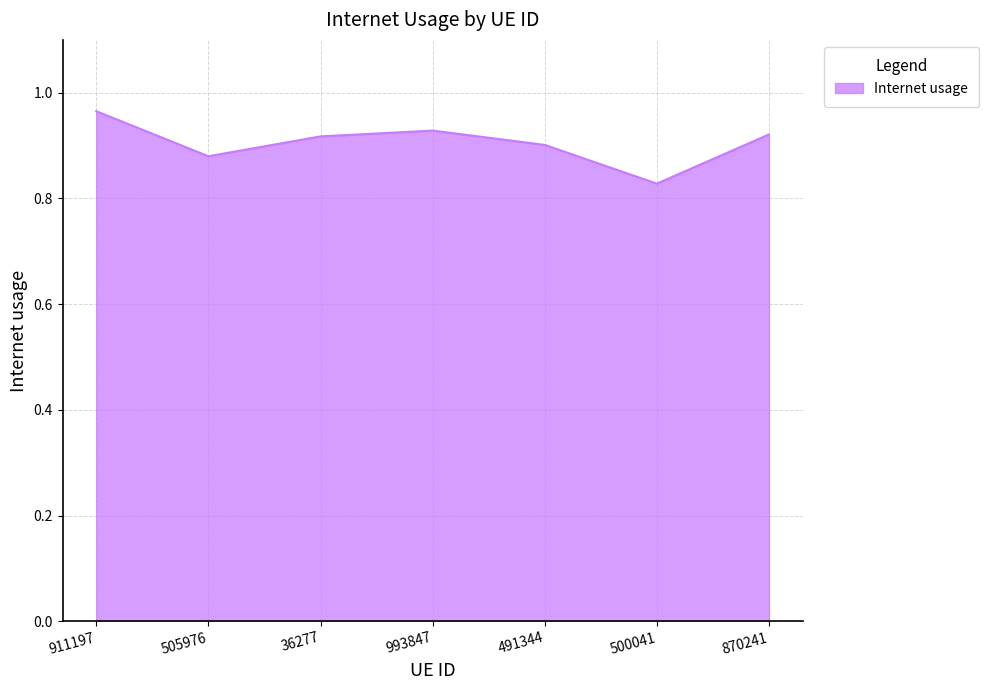

Where is the first local minimum?

505976